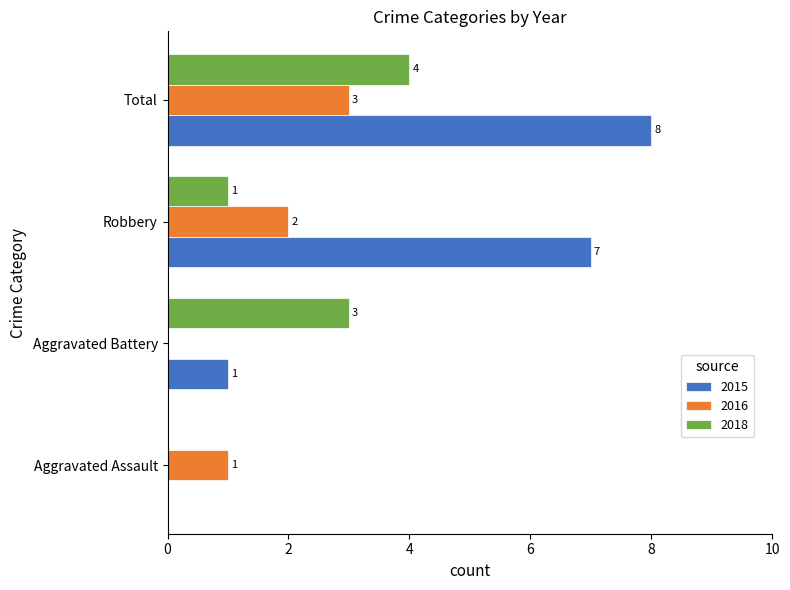

Which series has the largest total across all categories?

2015